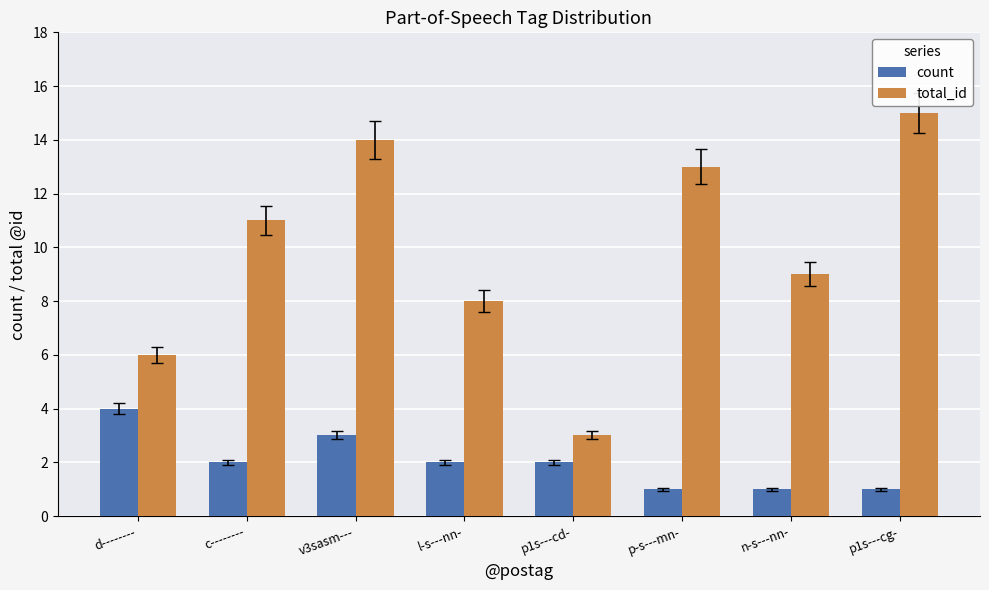

True or false: count has a value of 2 at v3sasm---.

False